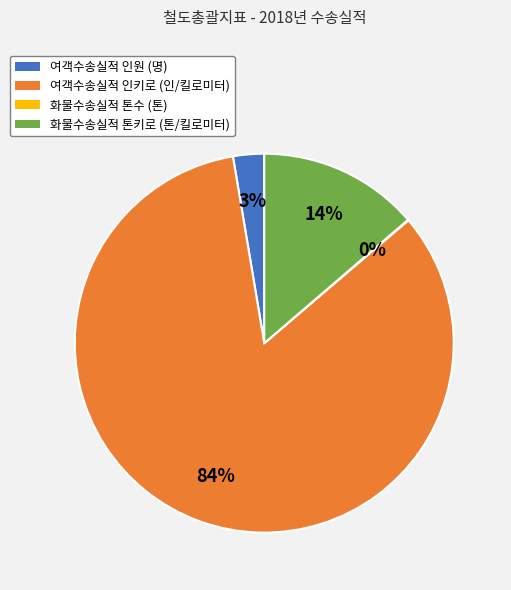

To the nearest percent, what is the average slice percentage?

25%